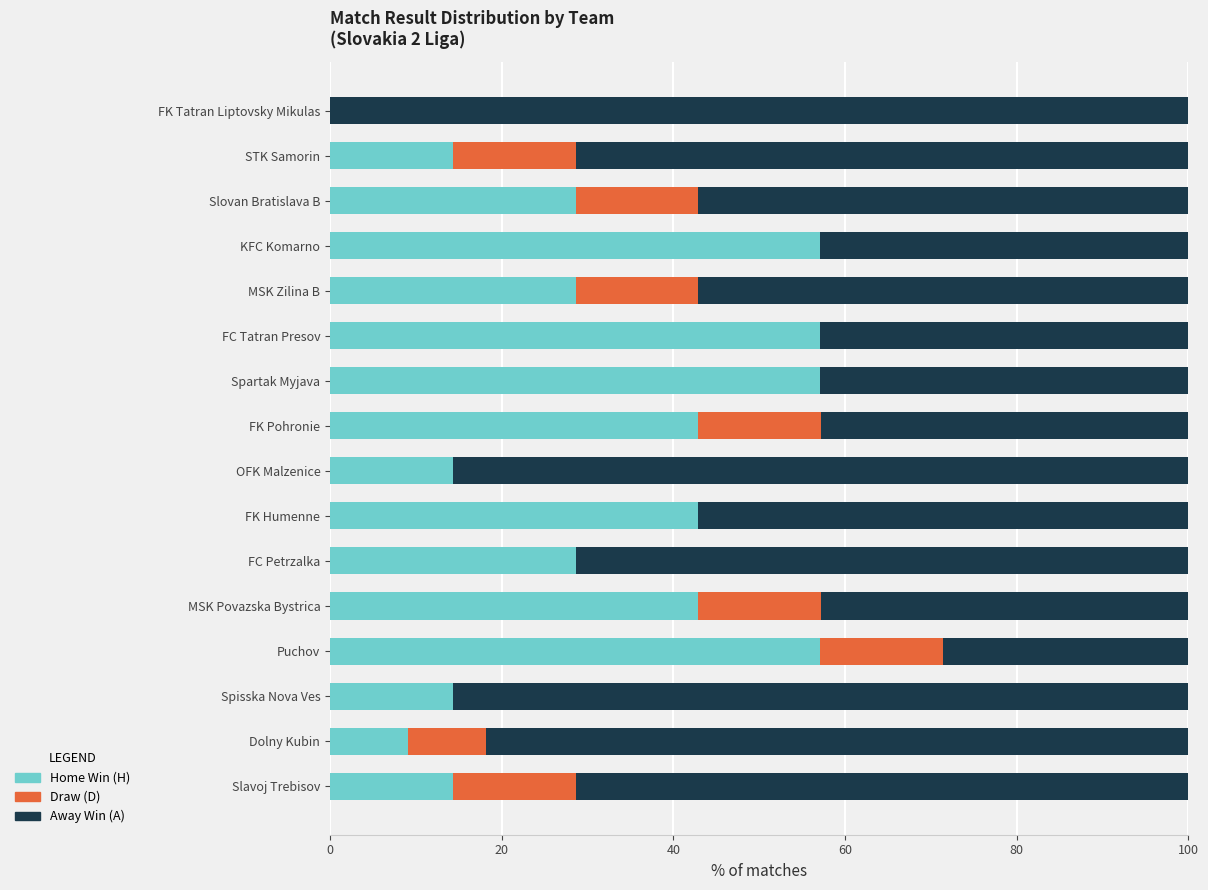

What is the highest value of the Home Win (H) series?

57.1